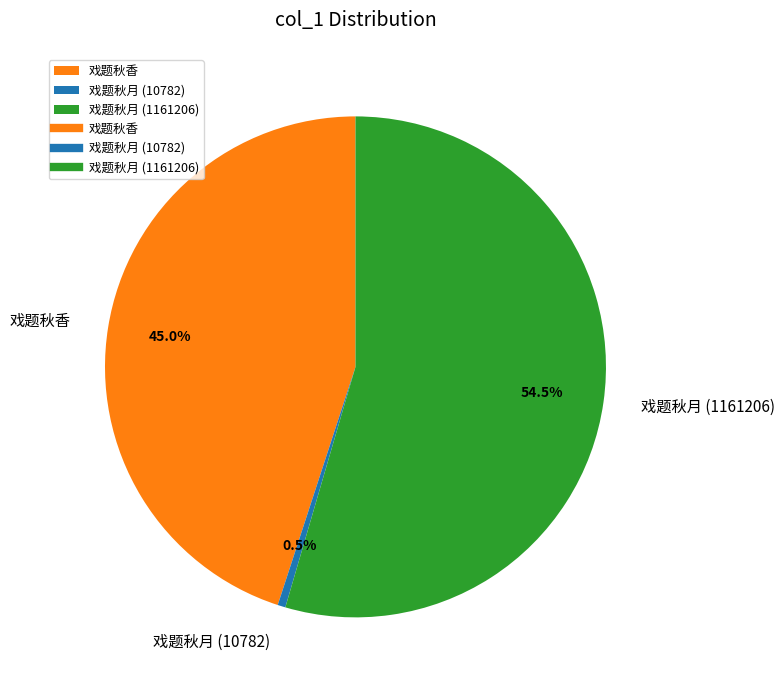

How many slices are in this pie chart?

3